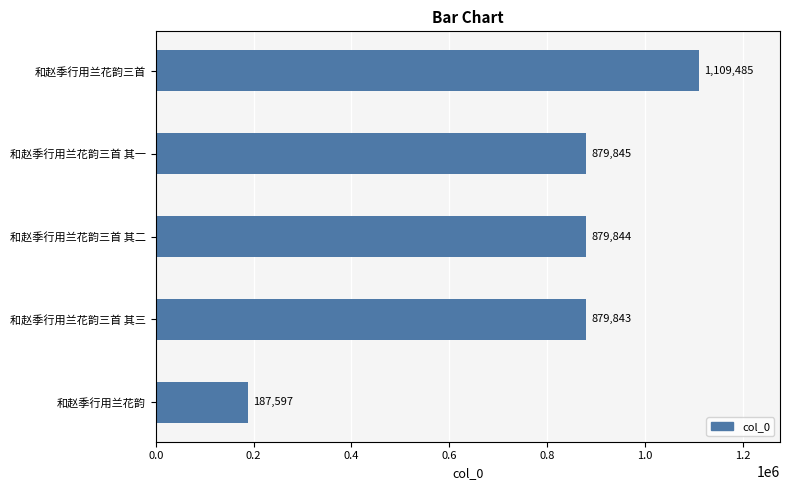

How many series are shown in this chart?

1